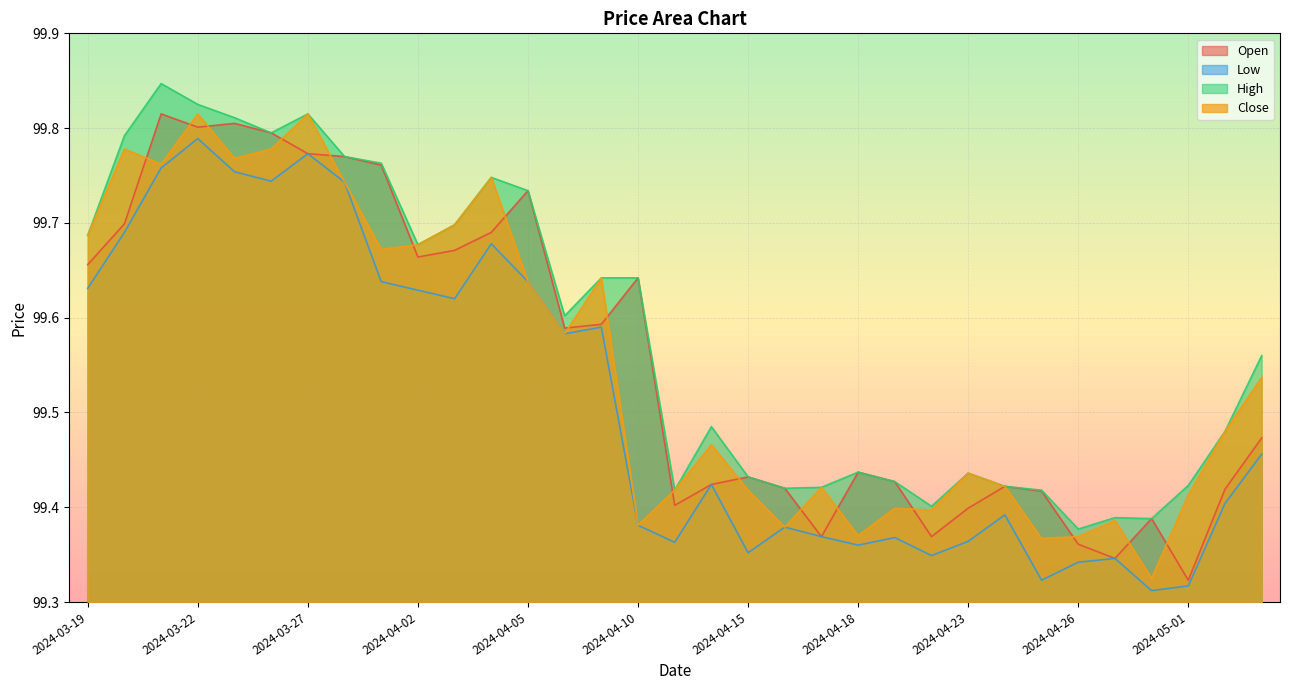

What is the label of the 22nd point from the left?

2024-04-18